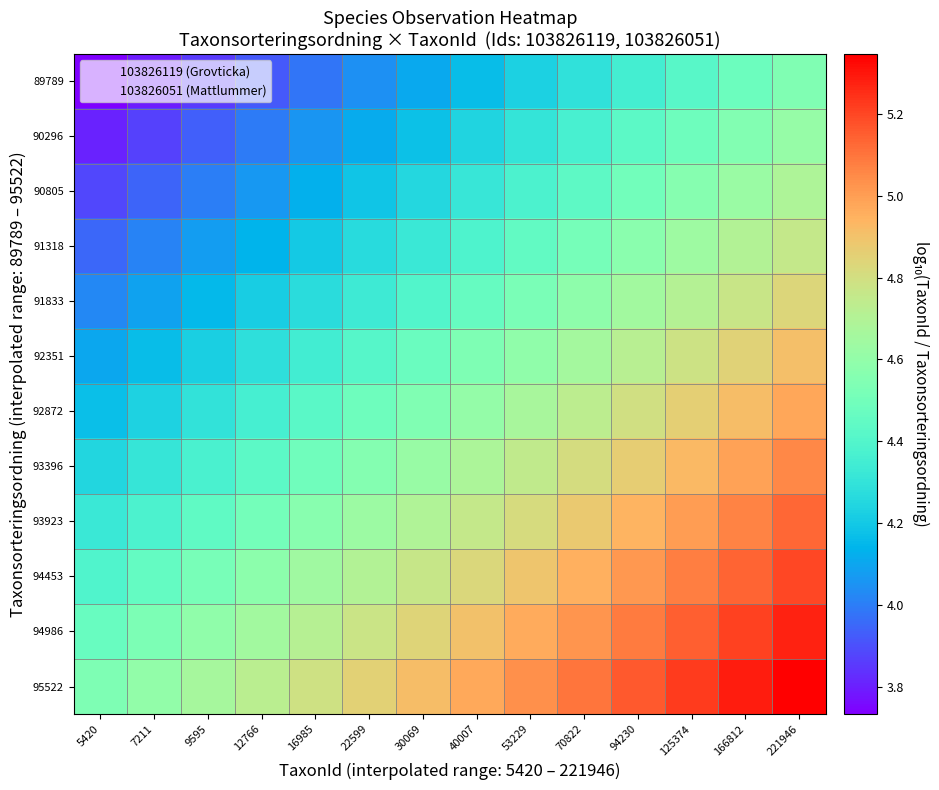

How many series are shown in this chart?

12